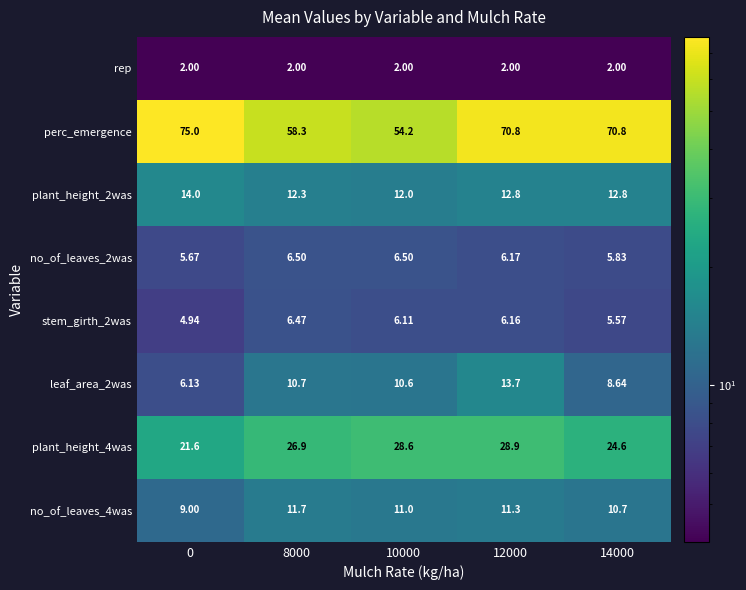

Is the value of stem_girth_2was at 12000 greater than the value of no_of_leaves_4was at 8000?

No